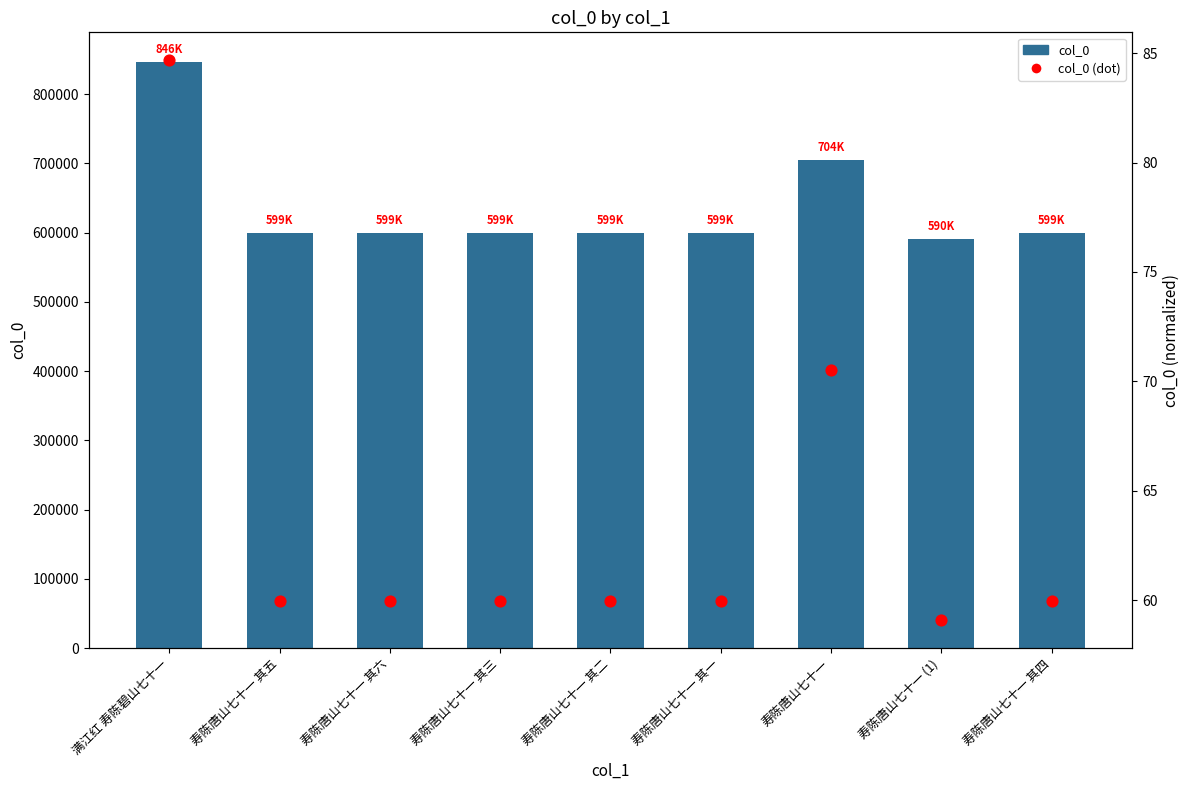

At how many categories does at least one series exceed 596742?

8